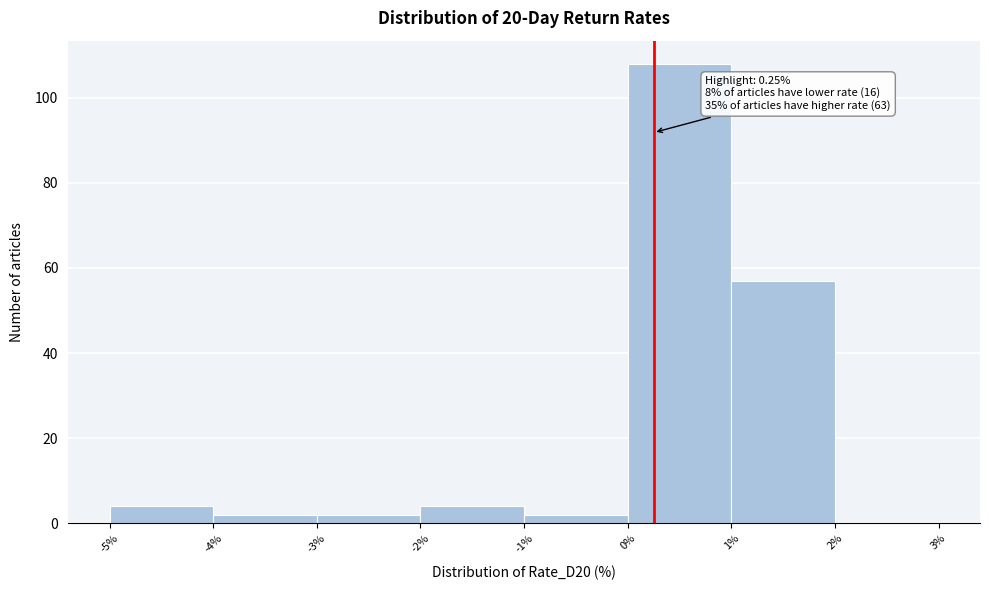

Which range on the x-axis has the tallest bar?

0% to 1%